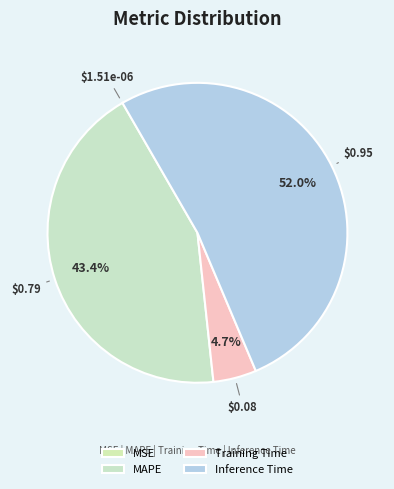

How many segments does this pie chart have?

4